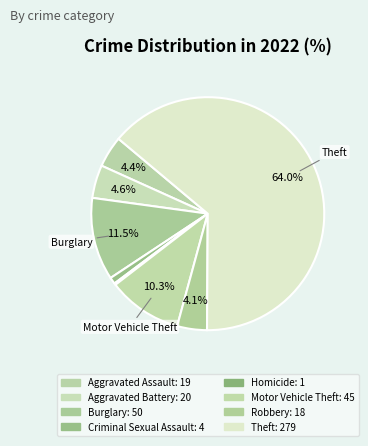

Which slice represents more than half of the pie?

Theft